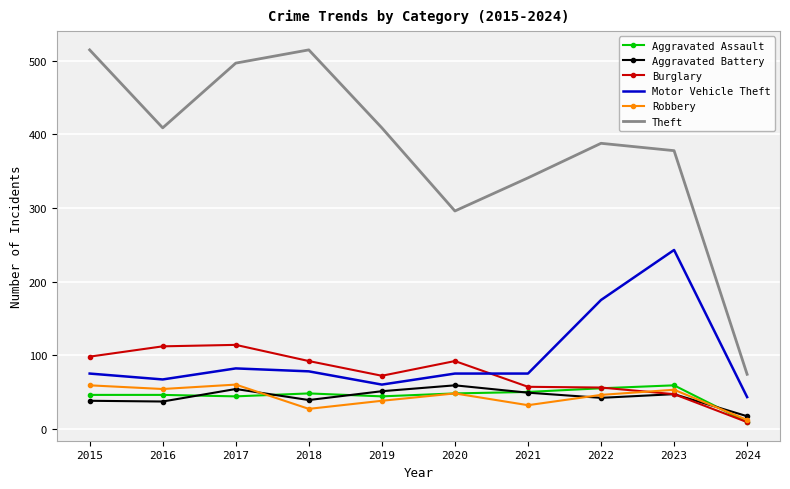

Which series has the largest range (max minus min)?

Theft